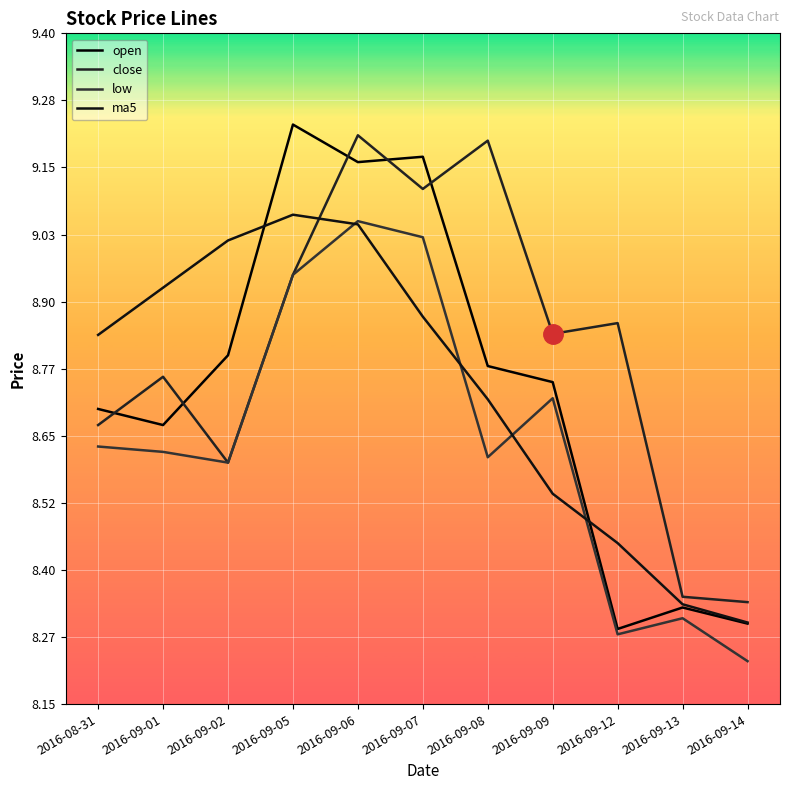

How many lines are shown in the chart?

4